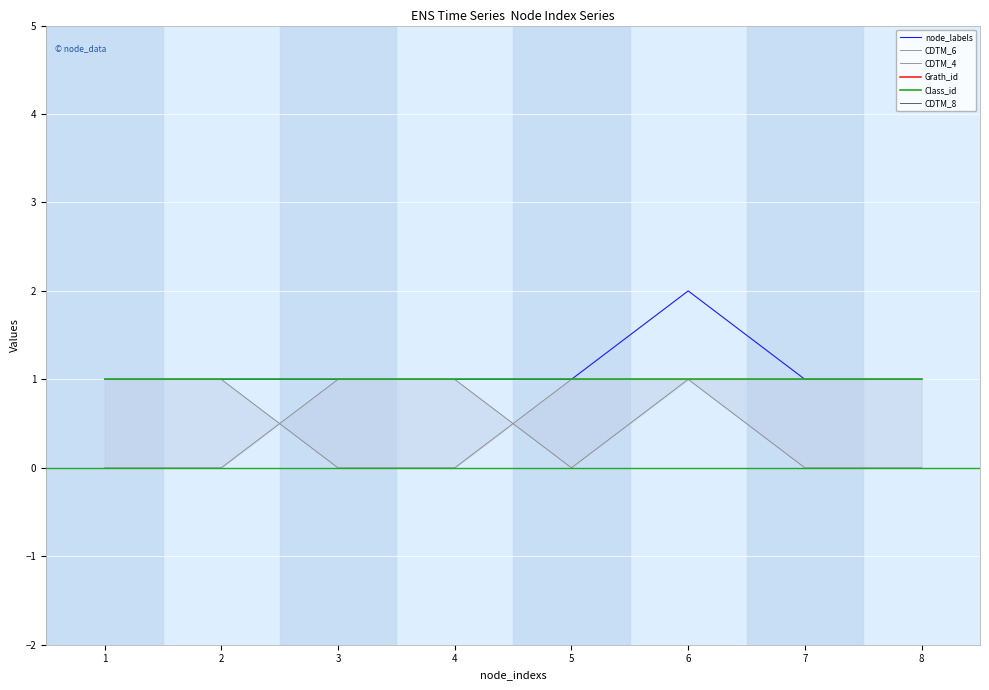

The Class_id series shows 1 at 7. True or false?

True